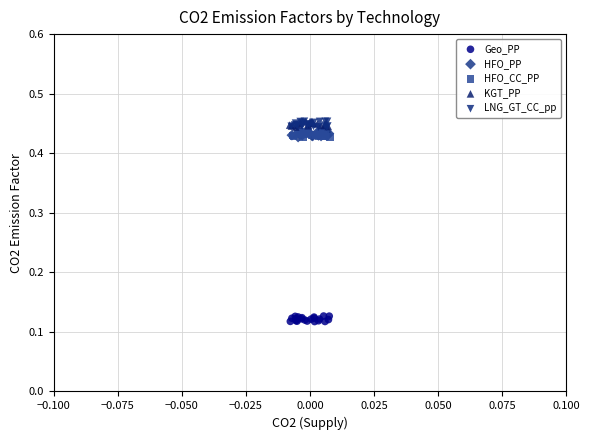

Which series reaches the minimum Y coordinate?

Geo_PP